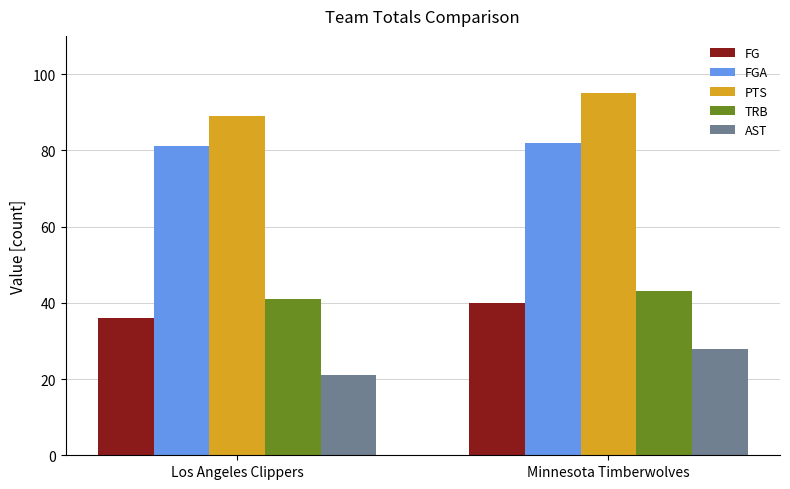

At which label is TRB closest to 42?

Los Angeles Clippers